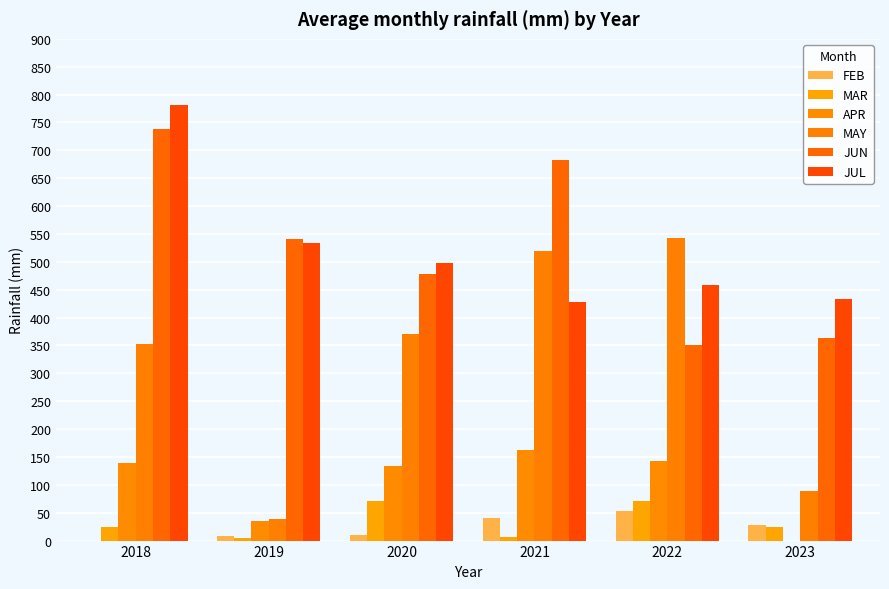

Read the MAR value at 2021.

6.8